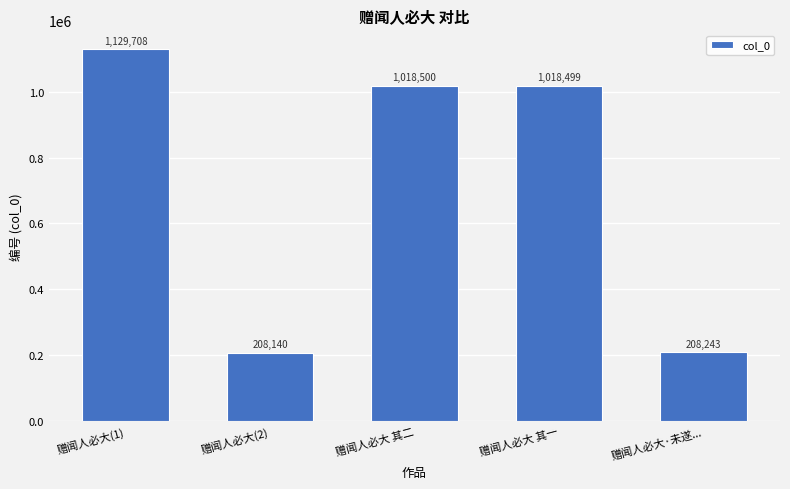

Does the chart contain any negative values?

No